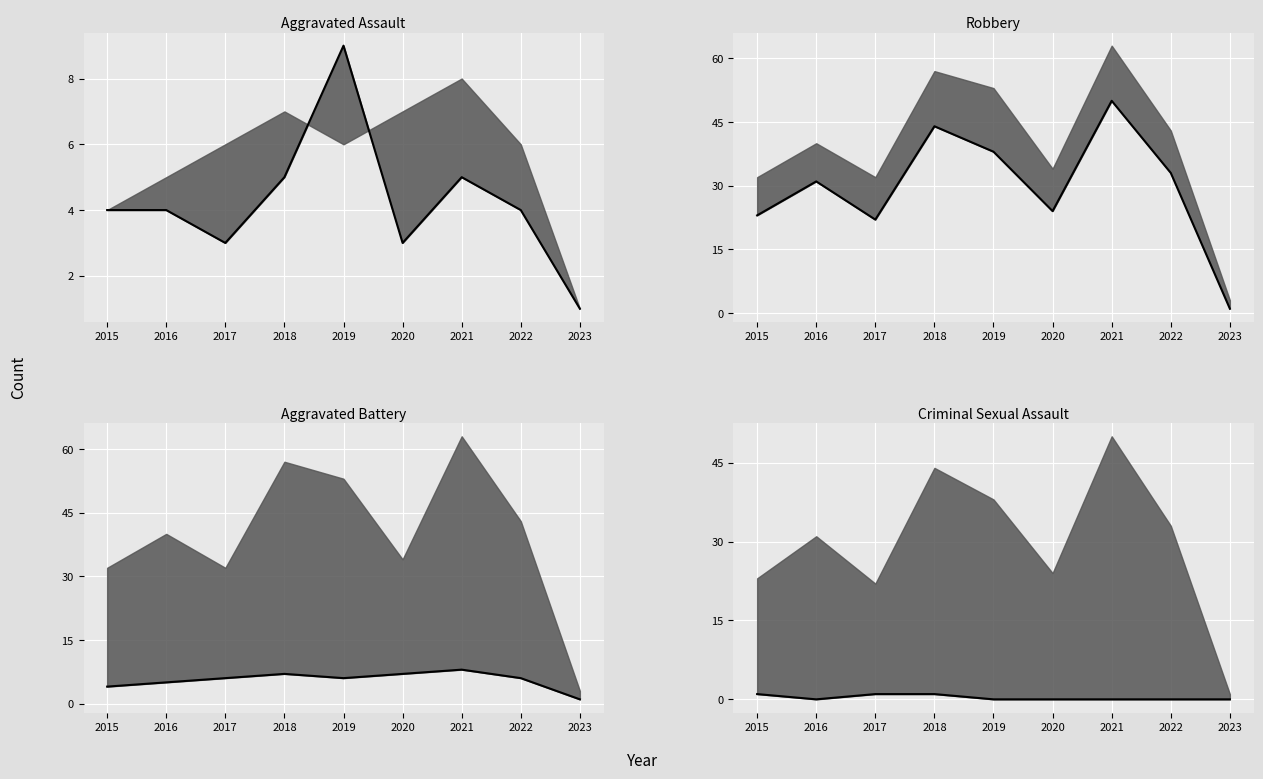

Which label corresponds to the smallest value in the chart?

2016